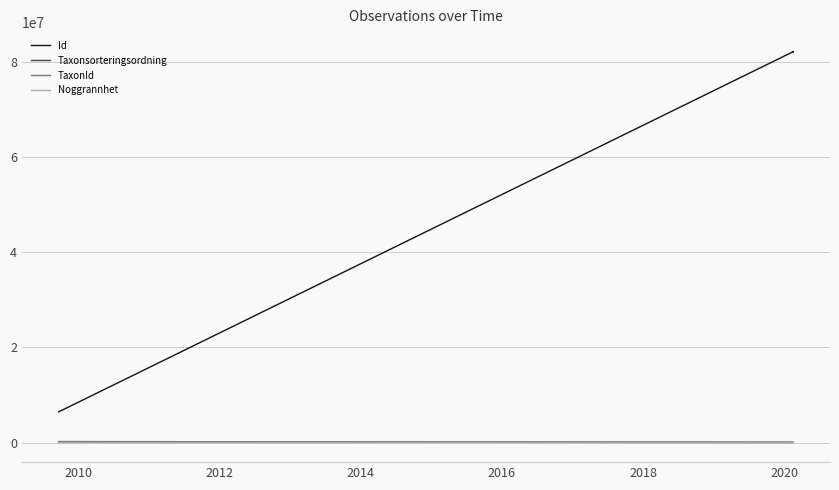

Does the chart have visible grid lines?

Yes